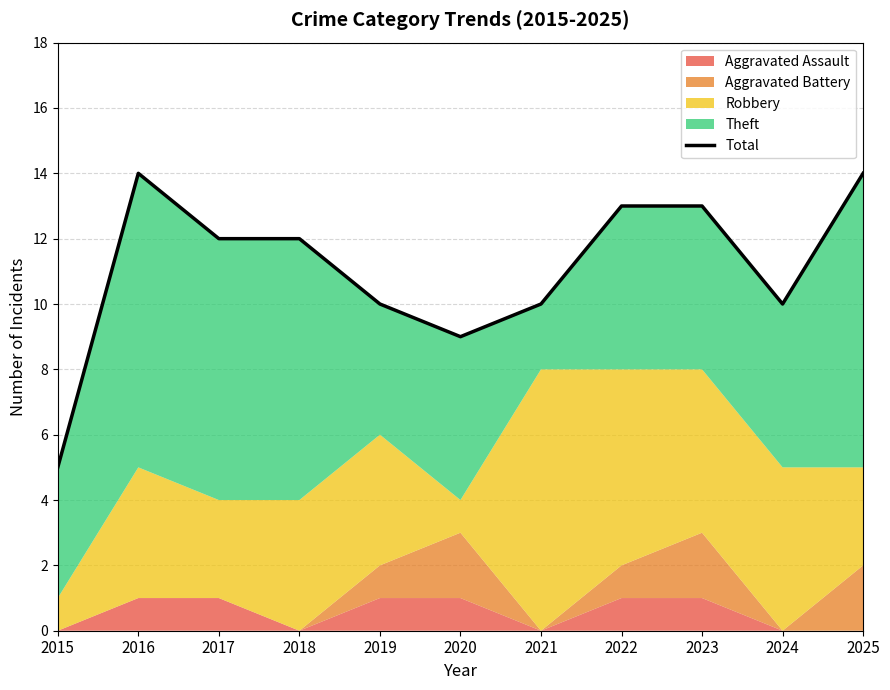

Rank the categories by value from highest to lowest.

2016, 2025, 2022, 2023, 2017, 2018, 2019, 2021, 2024, 2020, 2015